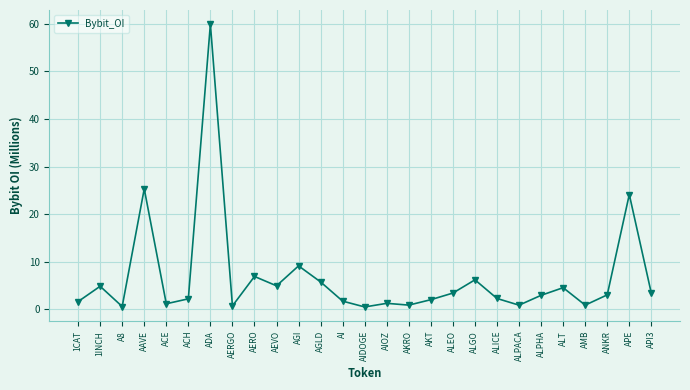

Approximately how many times larger is the value at ALPACA compared to ALT?

0.2